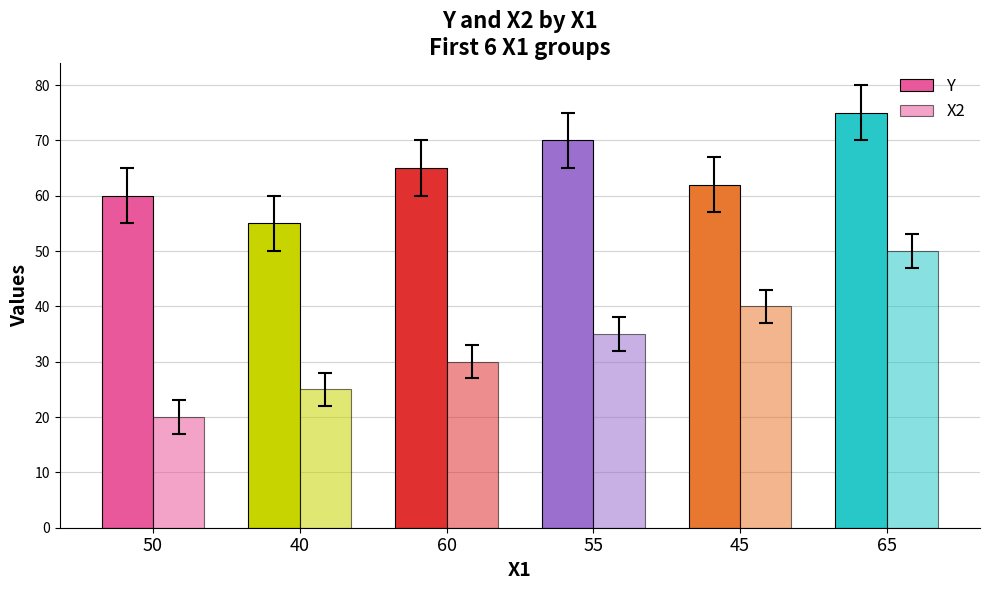

List the series in order of their overall mean, highest first.

Y, X2